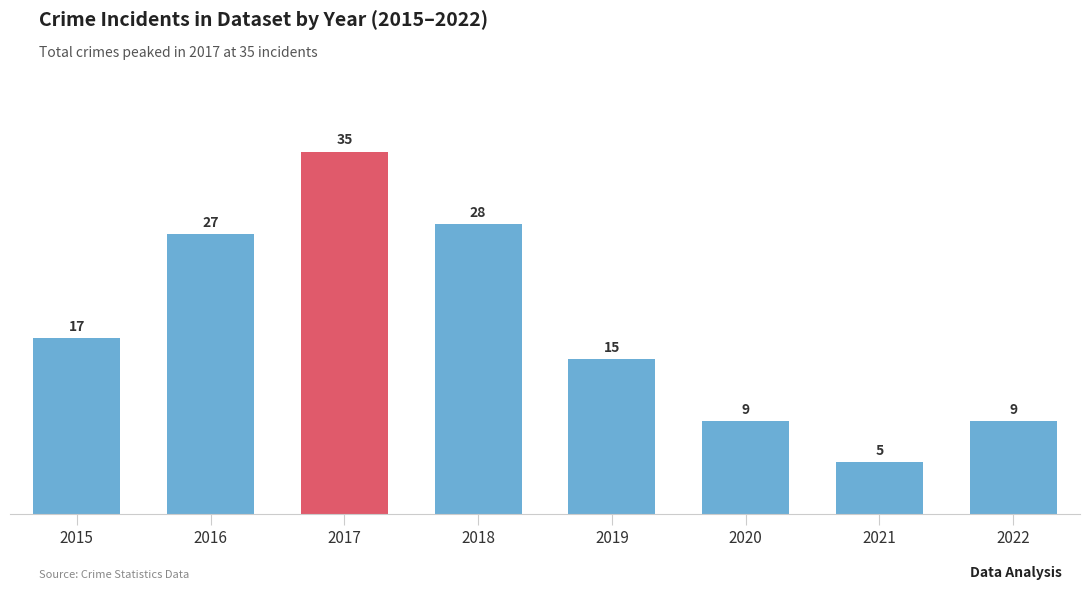

The value at 2017 is 62. True or false?

False